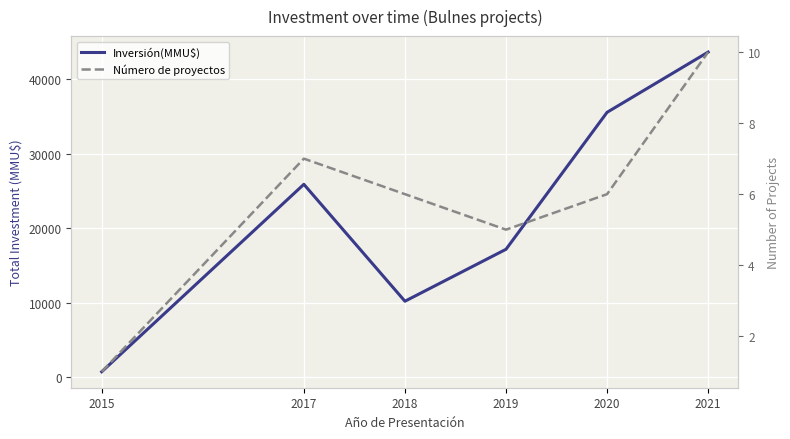

Where is the first local maximum for Inversión(MMU$)?

2017